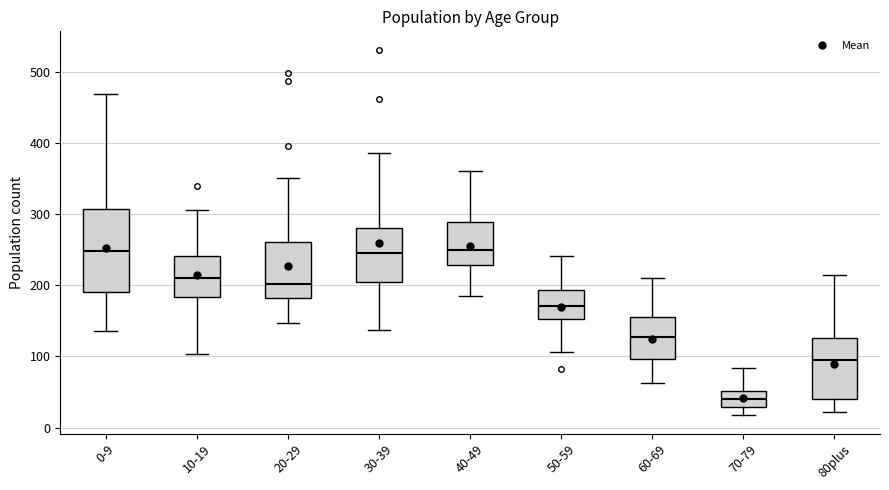

Comparing the boxes themselves (not the whiskers), which one is the tallest?

0-9